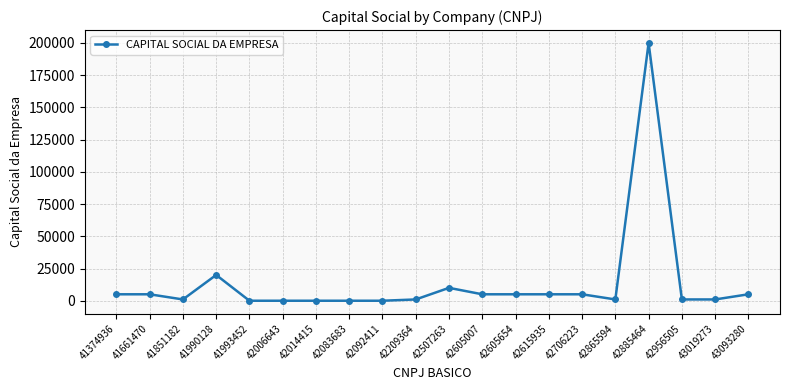

Which has a higher value, 42092411 or 41374936?

41374936